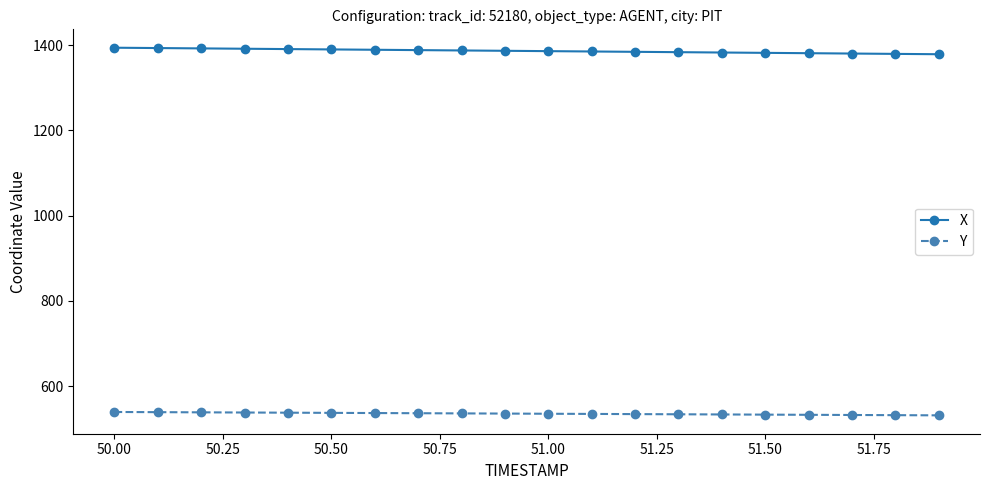

What is the highest value of the Y series?

539.5